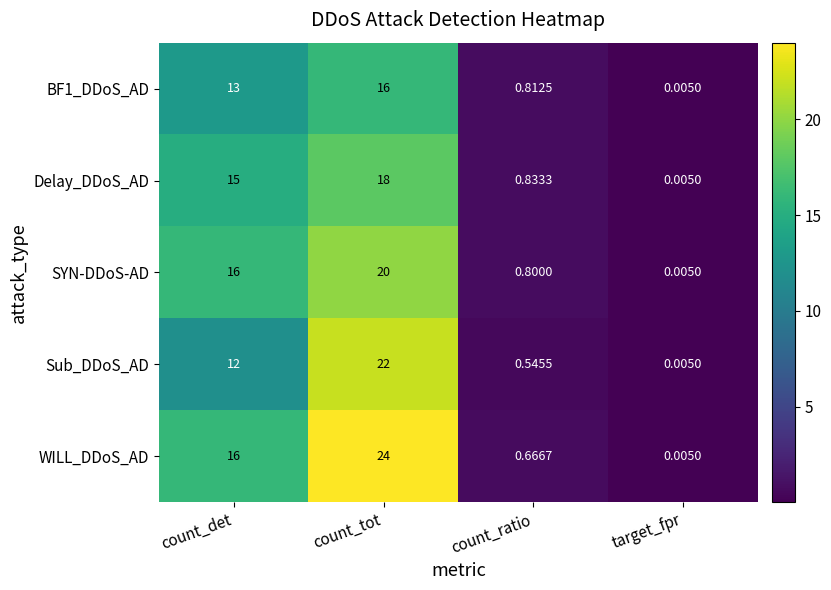

Which series has the largest total across all categories?

WILL_DDoS_AD